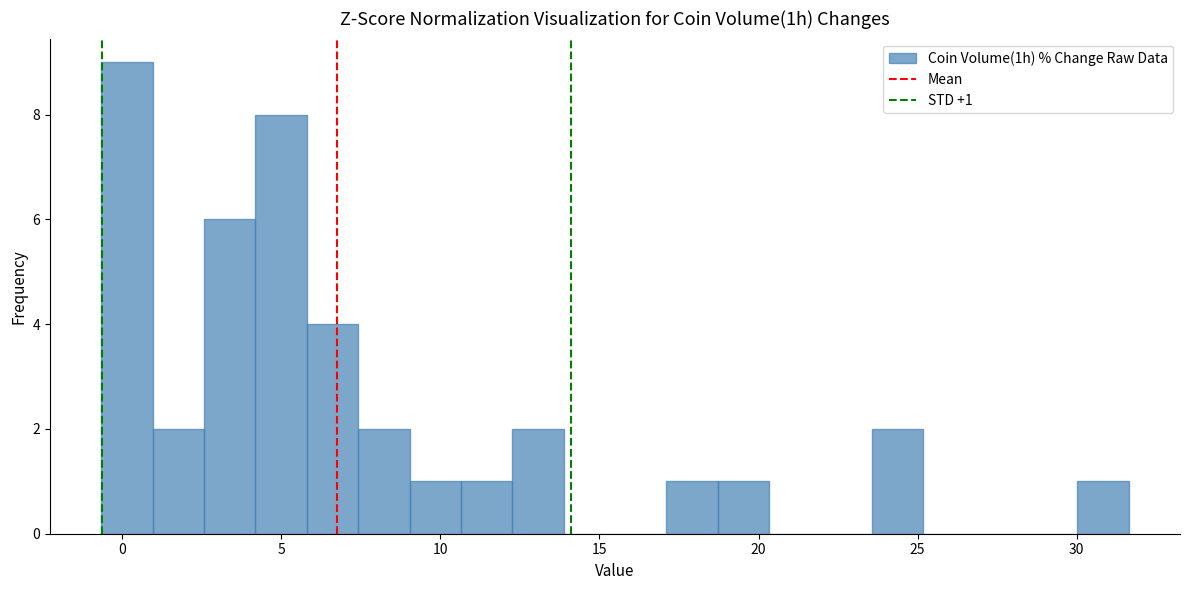

Read against the x-axis, roughly where is the centre of the tallest bar?

0.0